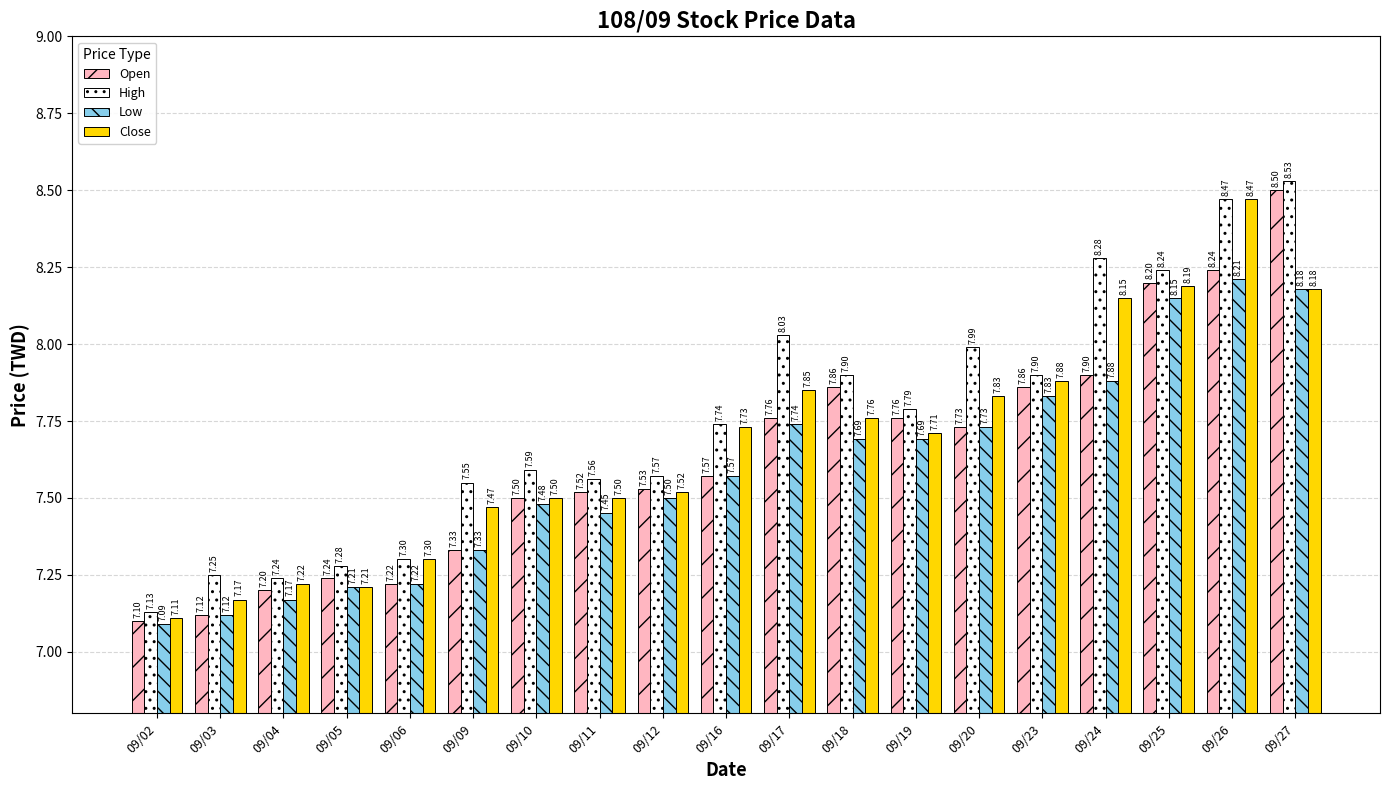

What is the difference between the second highest and second lowest values in the Close series?

1.0